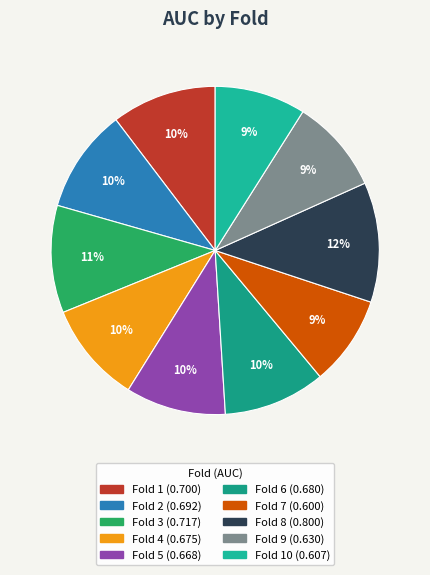

Rank the categories by value from highest to lowest.

Fold 8, Fold 3, Fold 1, Fold 2, Fold 6, Fold 4, Fold 5, Fold 9, Fold 10, Fold 7